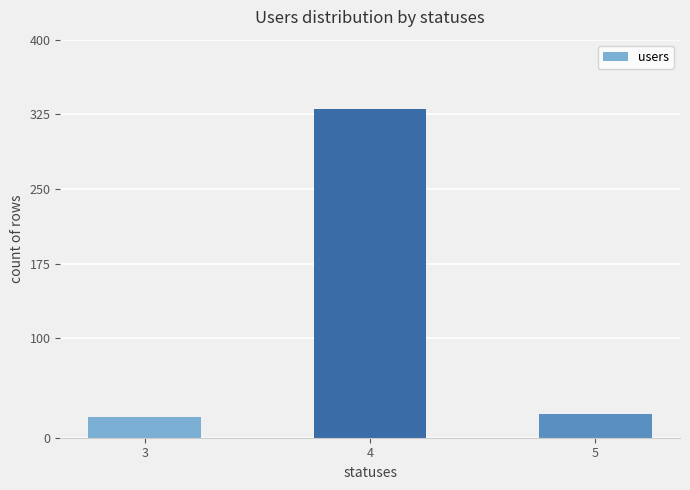

Count the number of data series in this chart.

1